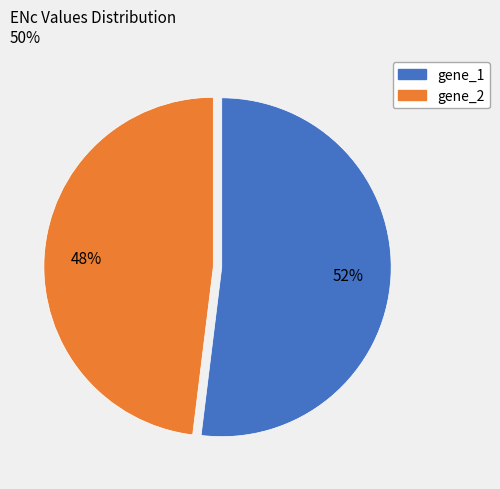

Is the sum of gene_1 and gene_2 greater than half?

Yes